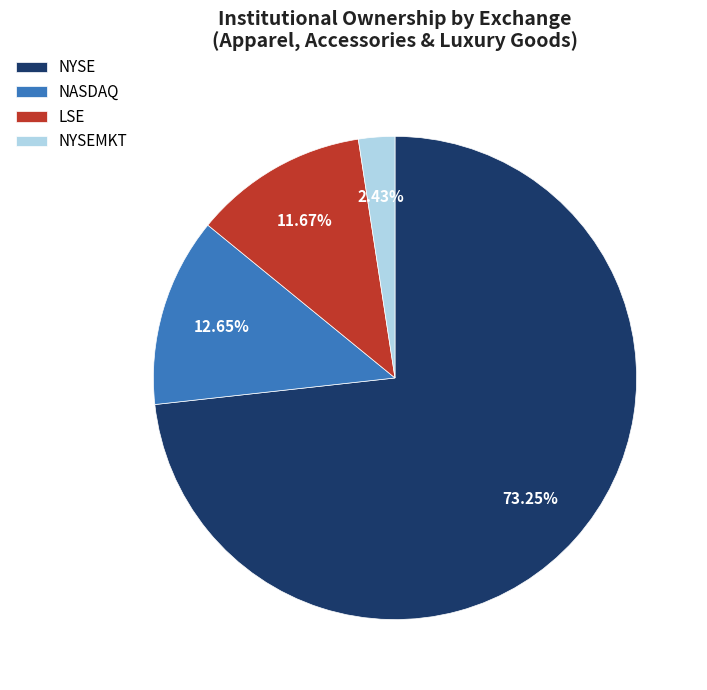

How many slices are in this pie chart?

4